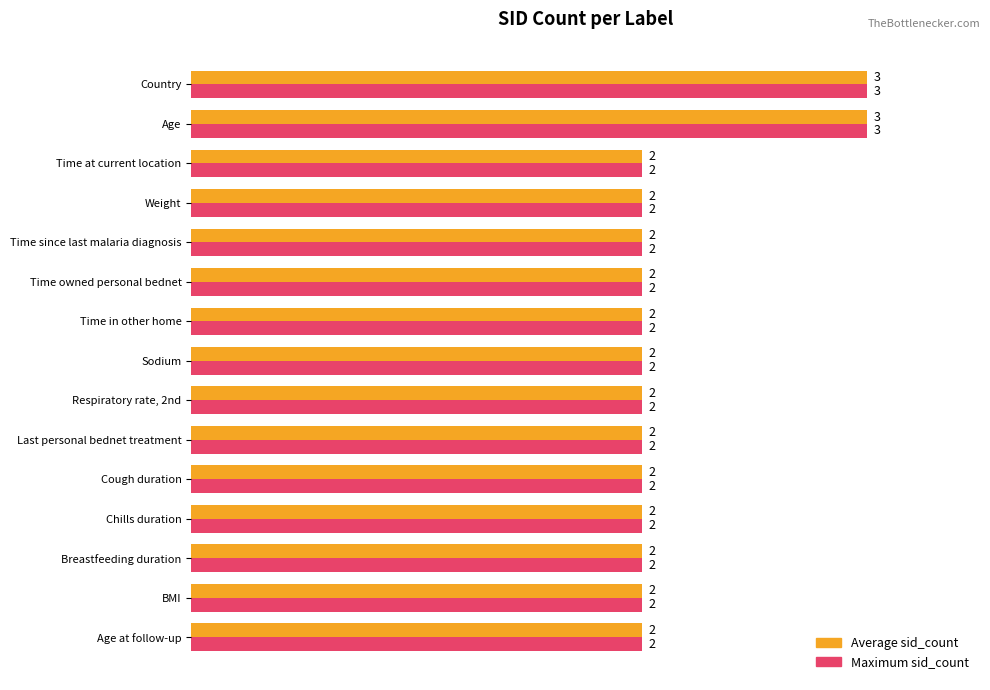

The Maximum sid_count series shows 2 at Time since last malaria diagnosis. True or false?

True